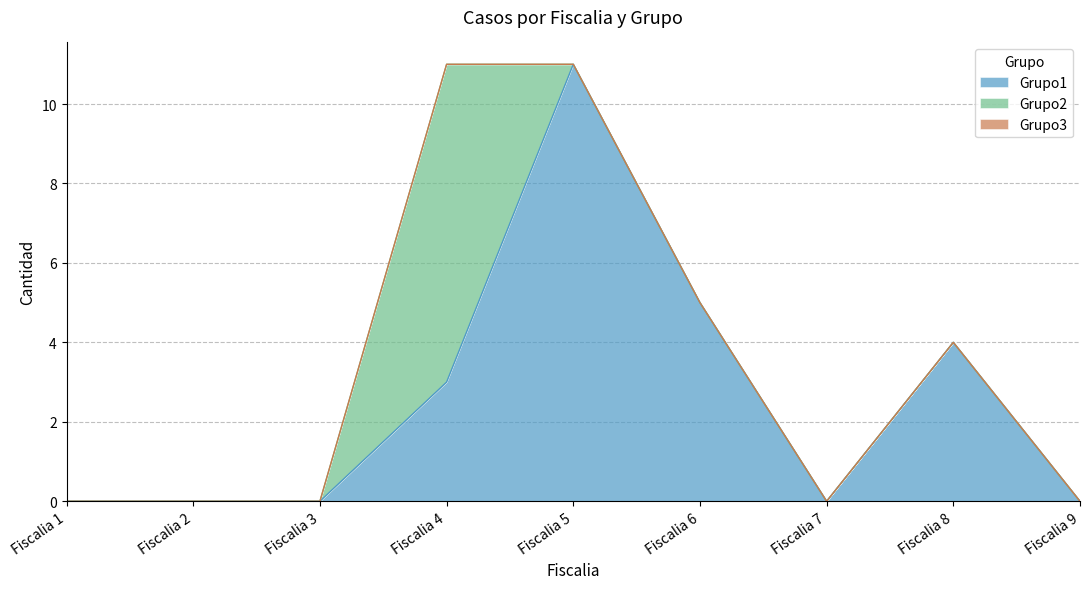

True or false: Grupo2 and Grupo3 cross at least once.

False